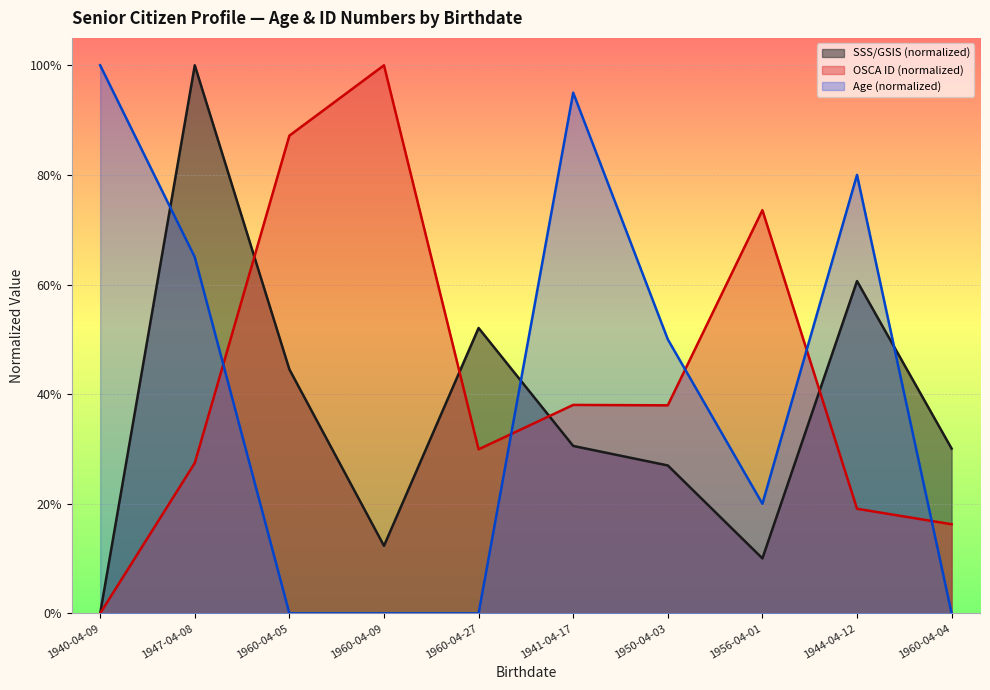

Rank the series by their maximum value, from highest to lowest.

OSCA ID, SSS/GSIS, Age